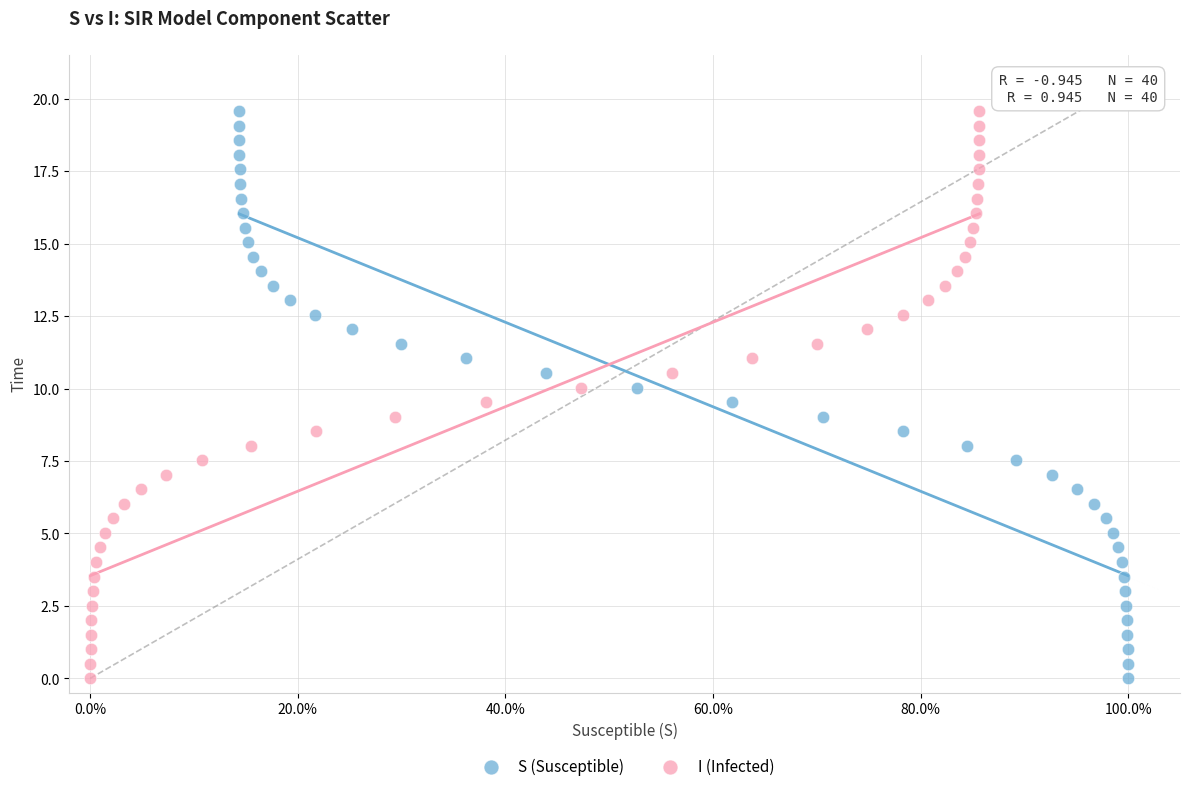

What are all the series names shown in the legend?

S (Susceptible), I (Infected)